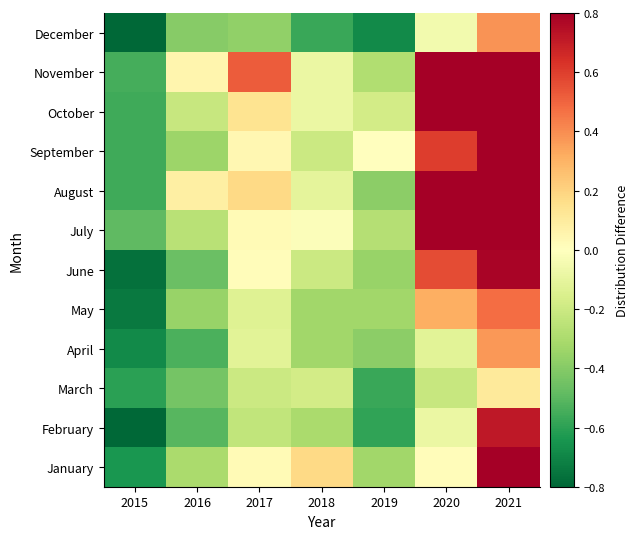

List the labels in order of value, smallest first.

2015, 2019, 2018, 2016, 2017, 2020, 2021